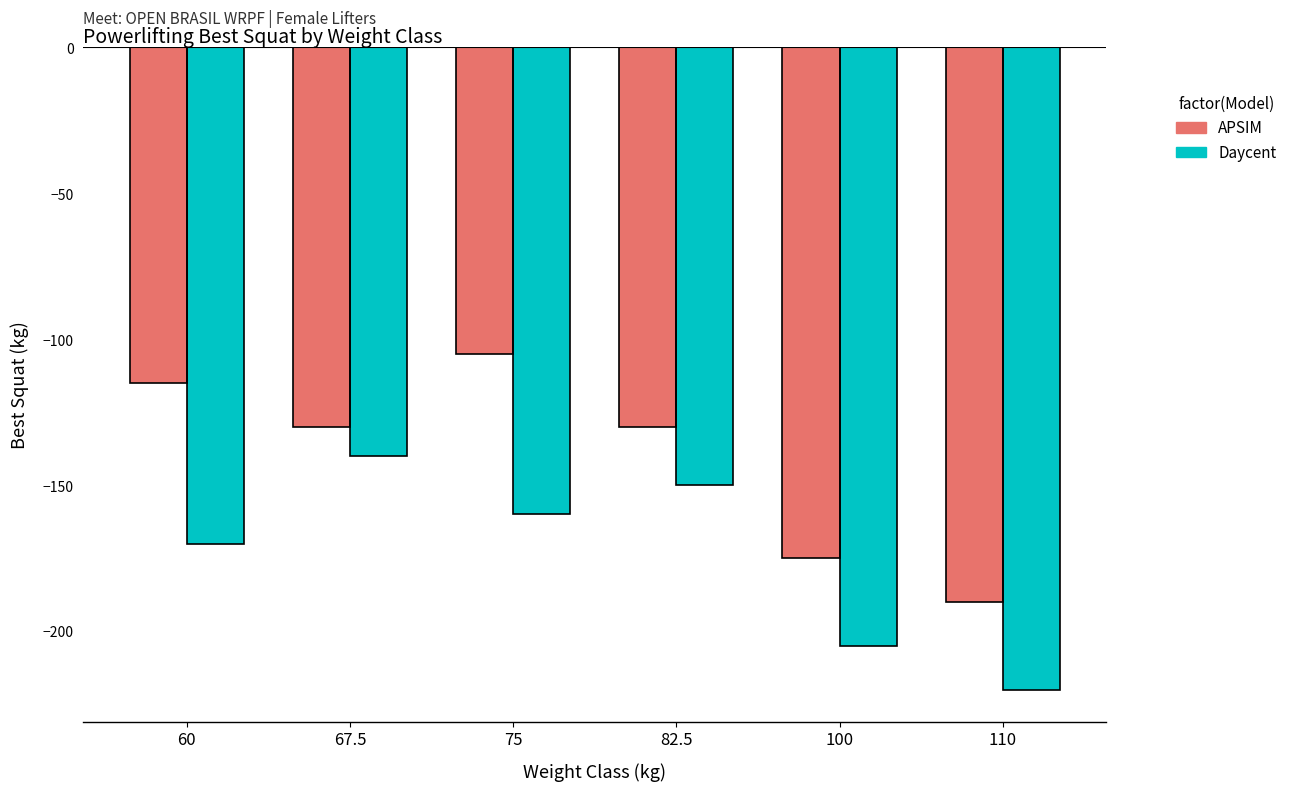

At which label is Daycent closest to -180?

60